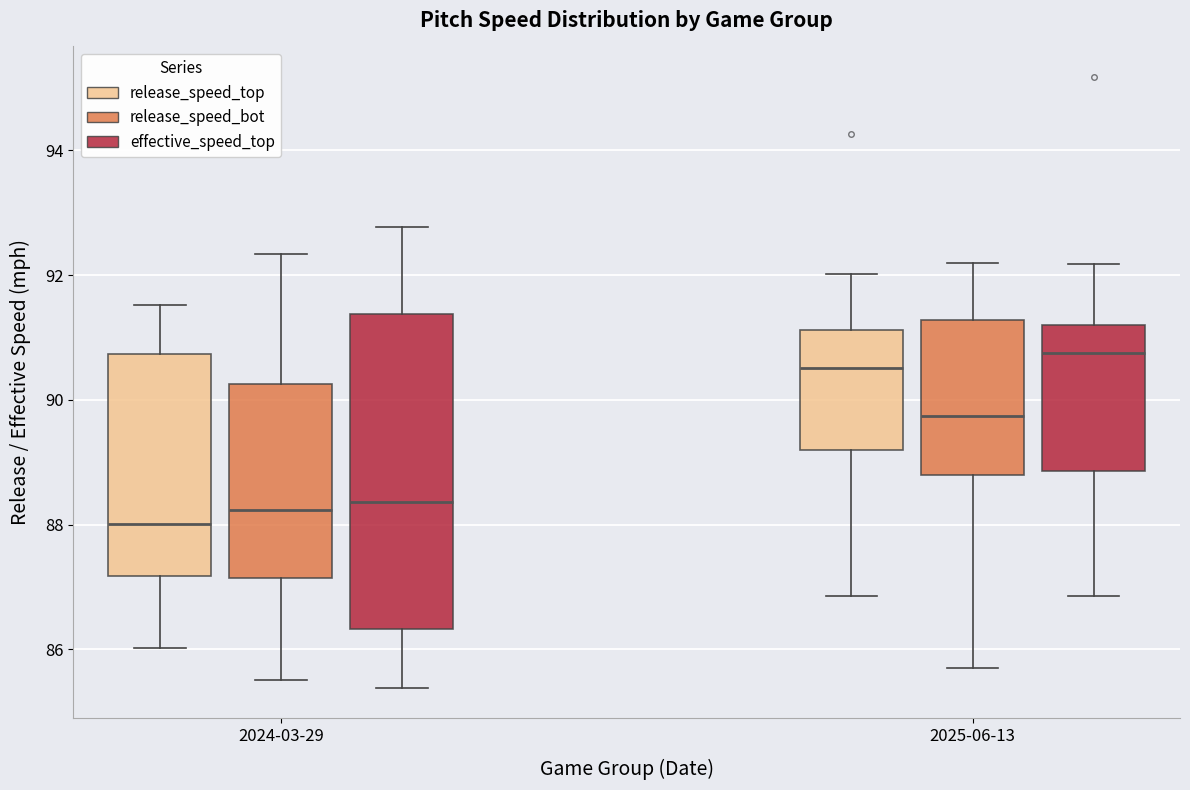

Reading left to right, read every box against the y-axis: the position of its median line, the range the box covers, and the ends of its whiskers. The values are not printed on the chart, so give them approximately, as read against the axis.

2024-03-29 (release_speed_top): median 88.0, box 87.2 to 90.8, whiskers 86.0 to 91.6
2024-03-29 (release_speed_bot): median 88.2, box 87.2 to 90.2, whiskers 85.6 to 92.4
2024-03-29 (effective_speed_top): median 88.4, box 86.4 to 91.4, whiskers 85.4 to 92.8
2025-06-13 (release_speed_top): median 90.6, box 89.2 to 91.2, whiskers 86.8 to 92.0
2025-06-13 (release_speed_bot): median 89.8, box 88.8 to 91.2, whiskers 85.8 to 92.2
2025-06-13 (effective_speed_top): median 90.8, box 88.8 to 91.2, whiskers 86.8 to 92.2